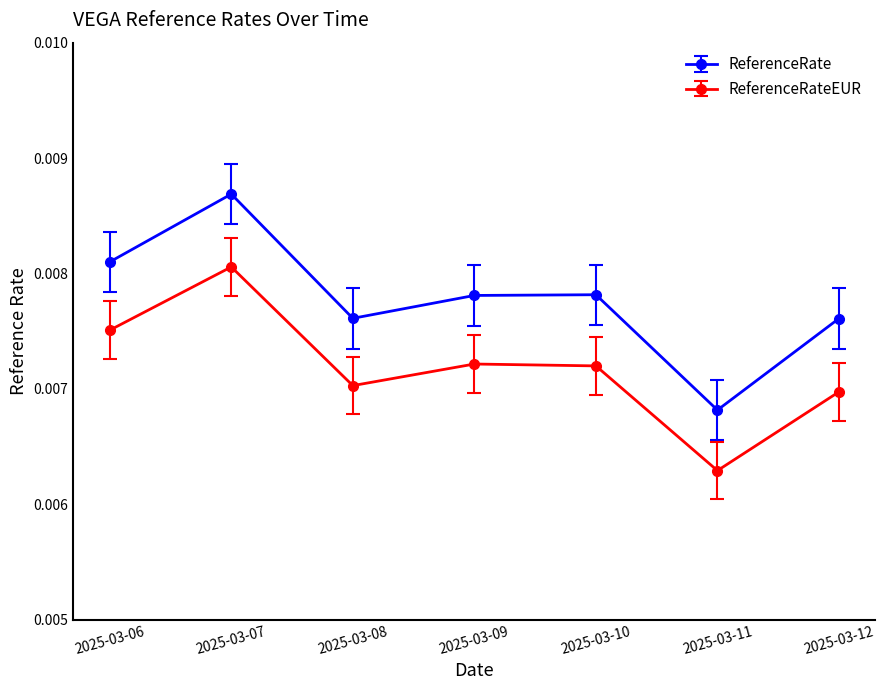

Between 2025-03-09 and 2025-03-11, which series saw the biggest shift?

ReferenceRate